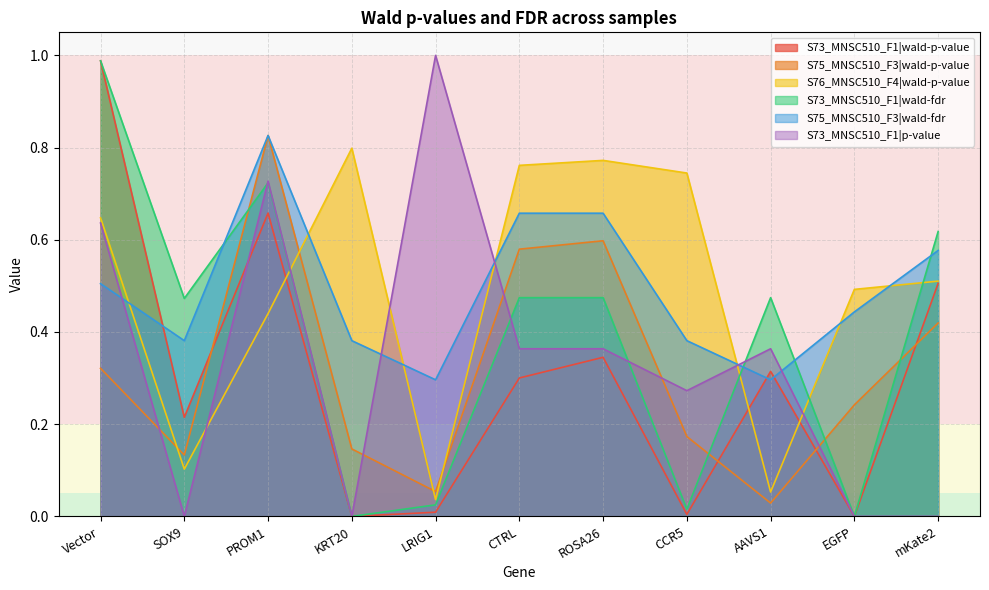

True or false: S73_MNSC510_F1|wald-fdr has more than 0 interior local peaks.

True